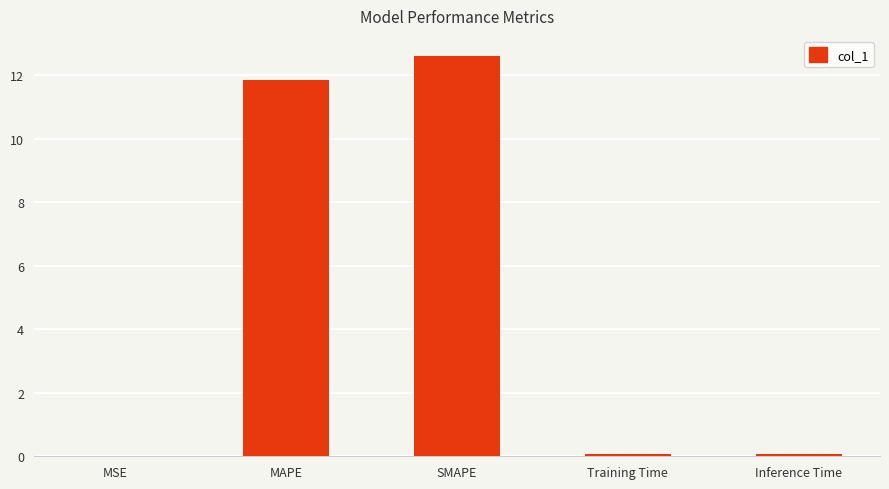

What is the sum of the values at SMAPE and MAPE?

24.5